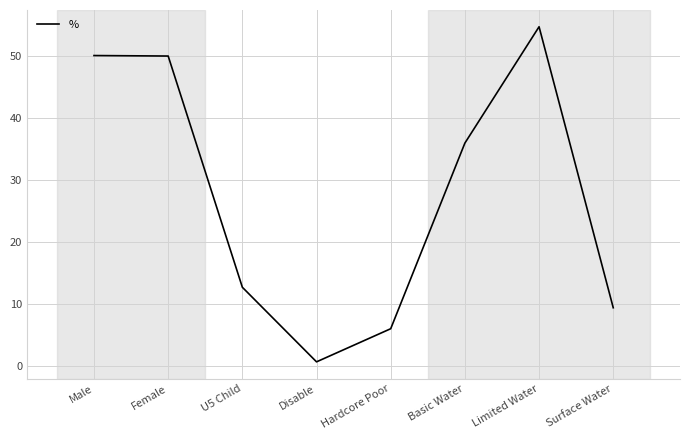

Does the chart display data point markers on the line(s)?

No